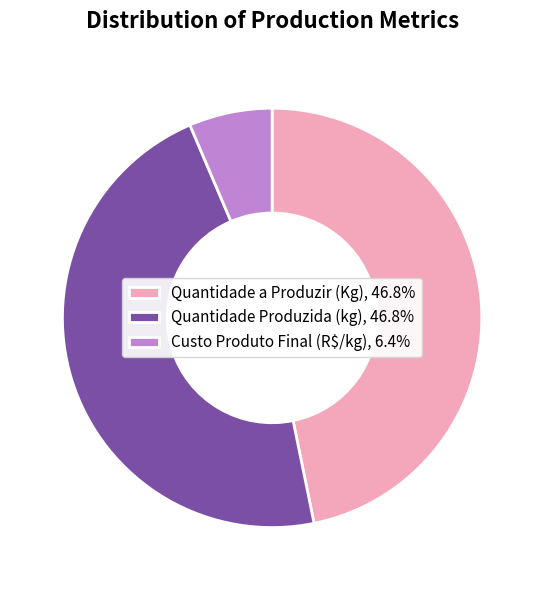

The Custo Produto Final (R$/kg) slice represents 6% of the pie. True or false?

True